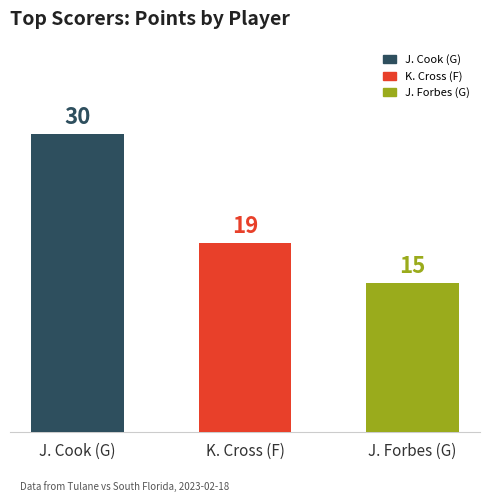

Between J. Cook (G) and J. Forbes (G), which is larger?

J. Cook (G)